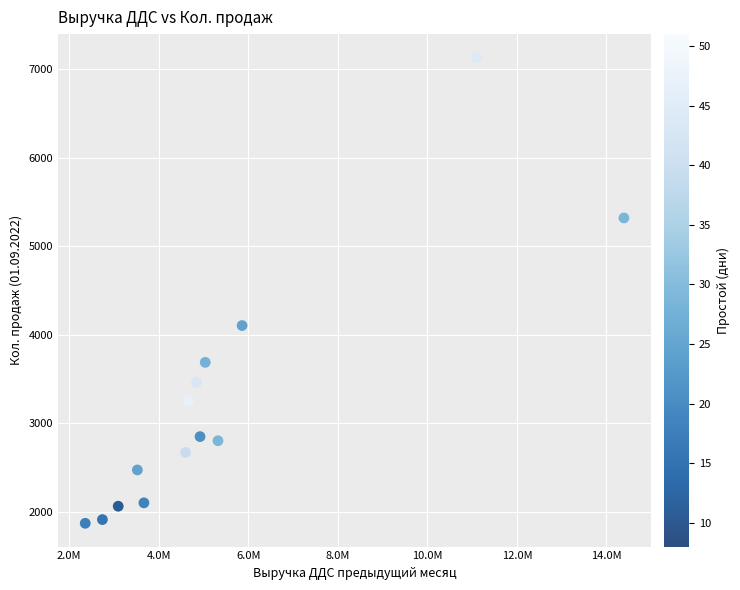

What is the range of Y values (max minus min)?

5266